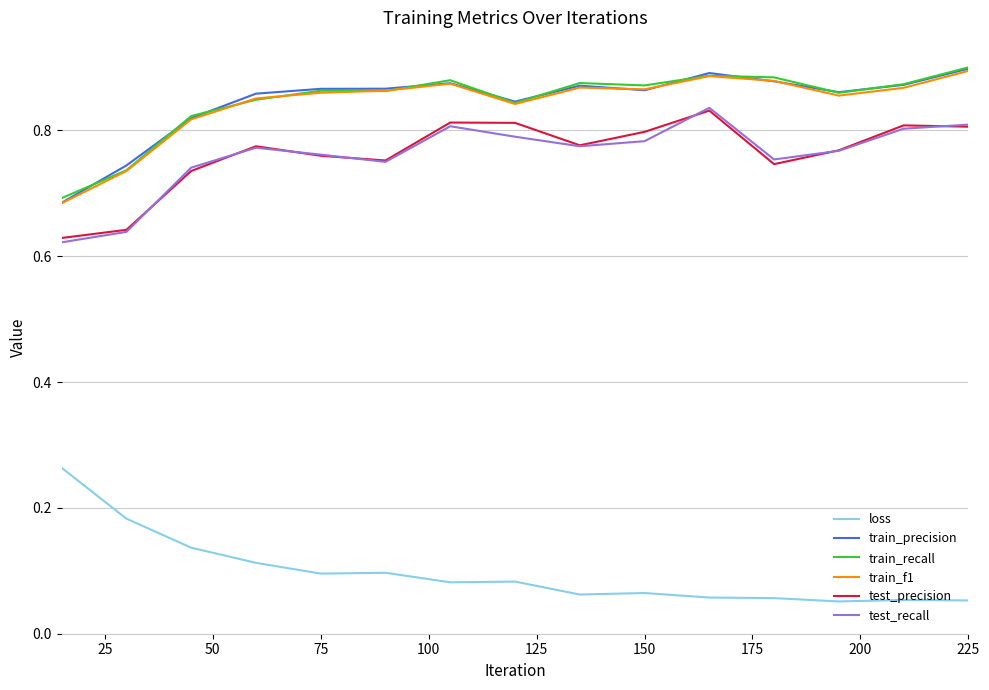

True or false: loss and test_recall intersect in this chart.

False